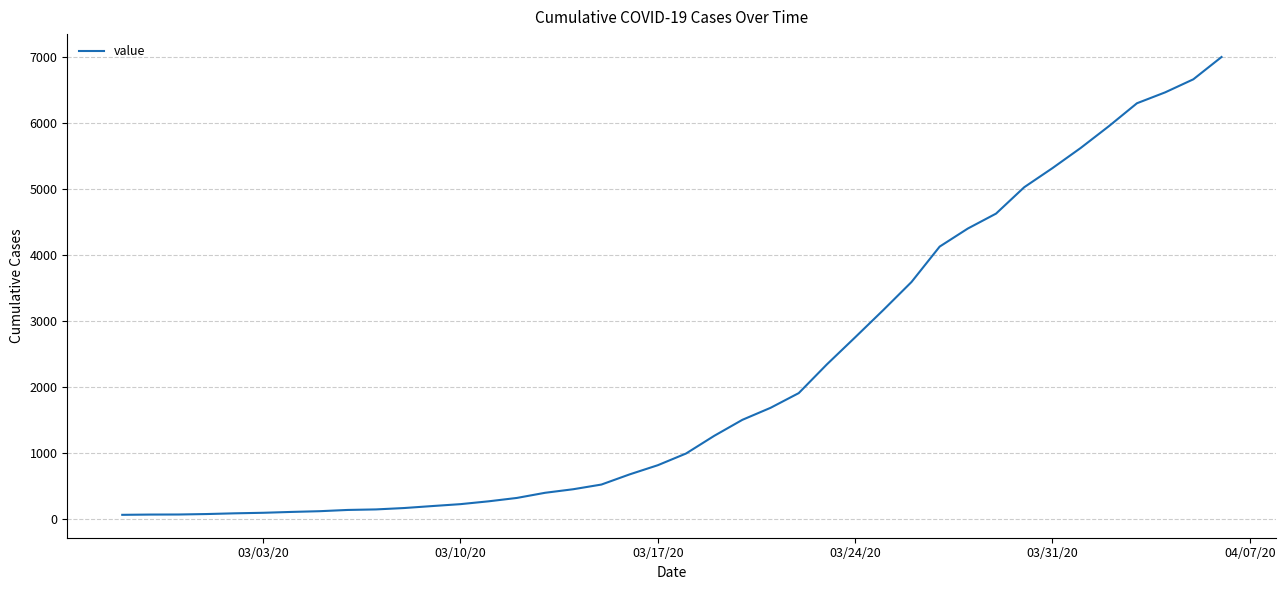

What is the maximum value shown in the chart?

7004